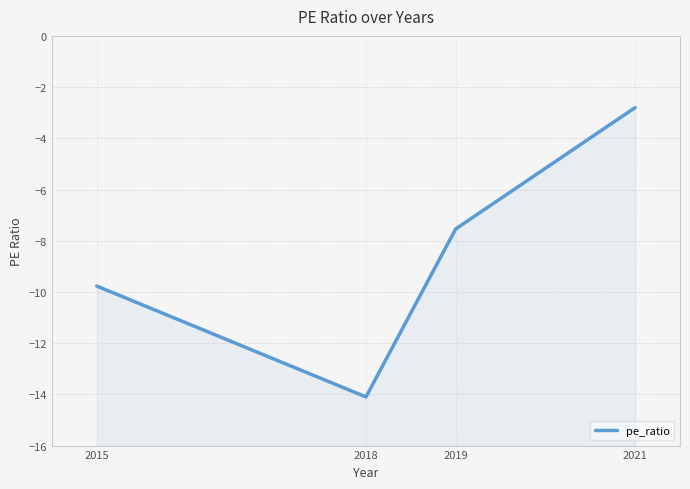

Rank the categories by value from lowest to highest.

2018, 2015, 2019, 2021